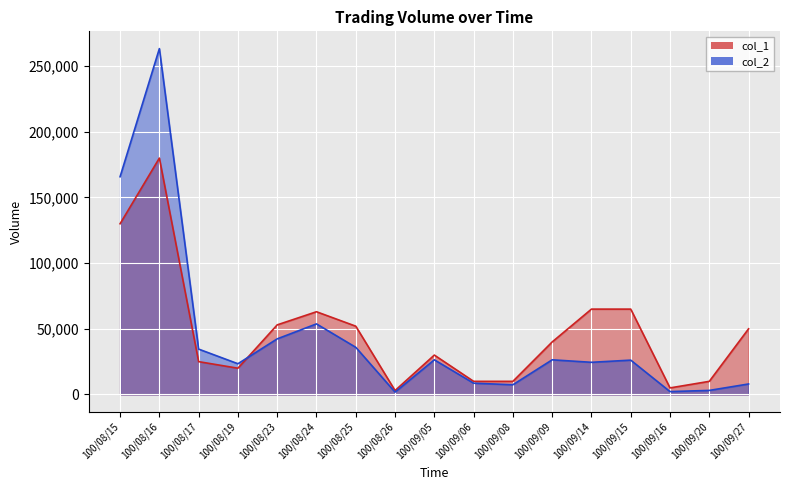

At which label does col_1 reach its peak?

100/08/16